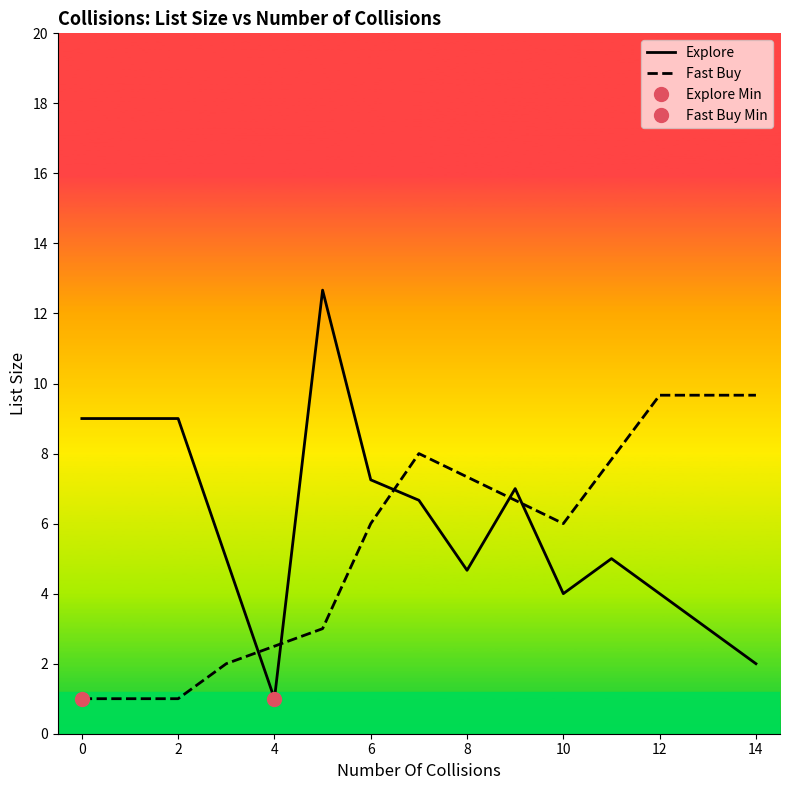

What is the minimum value for Explore?

1.0